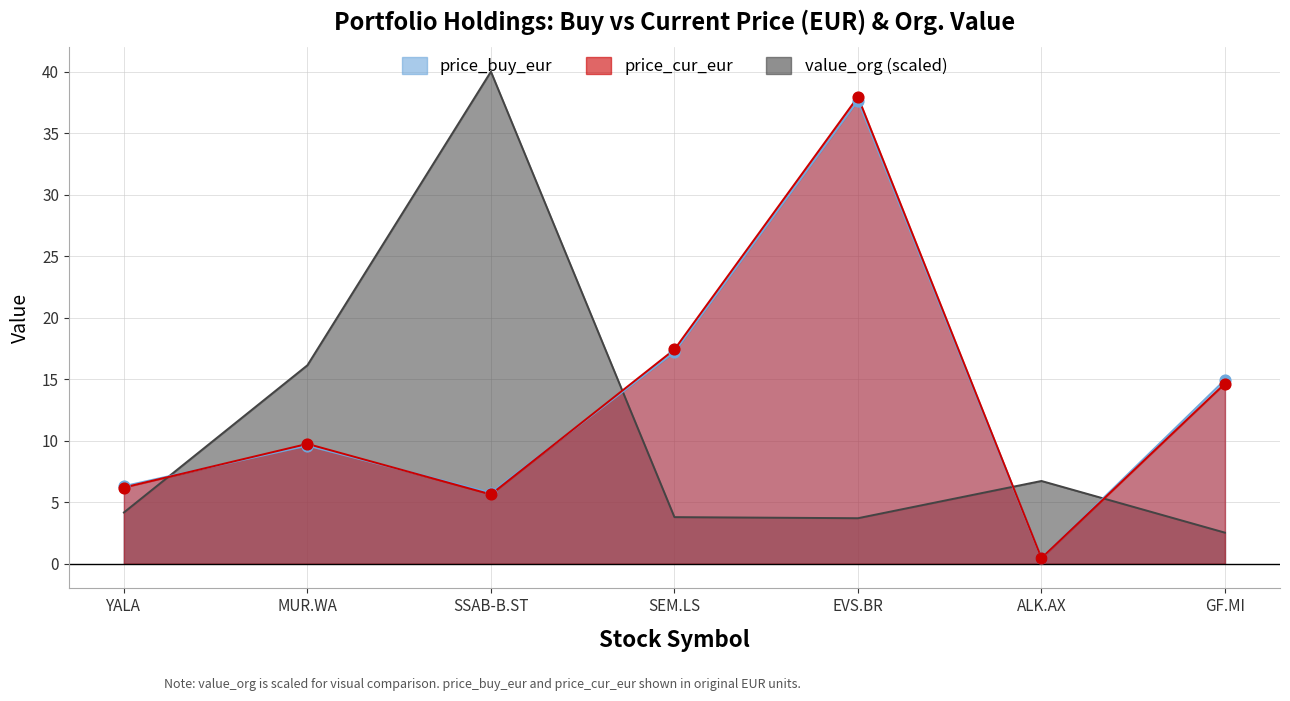

Which series contains the highest Y value?

value_org